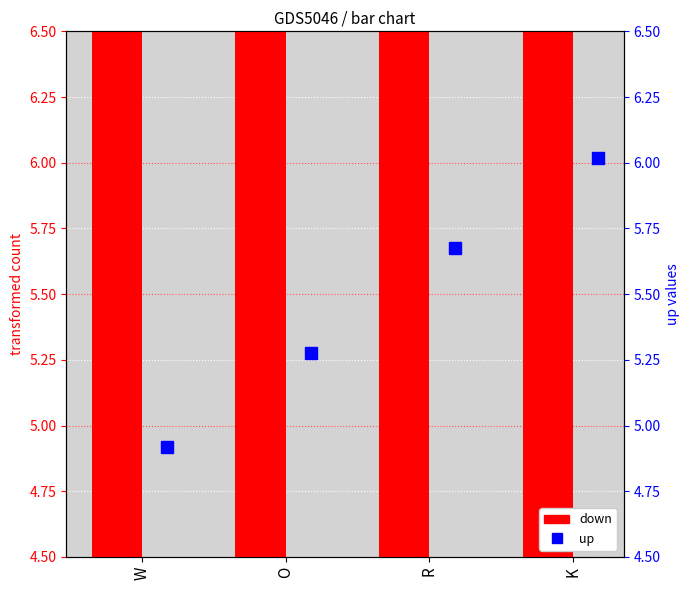

Is the value of down at R greater than the value of up at O?

Yes